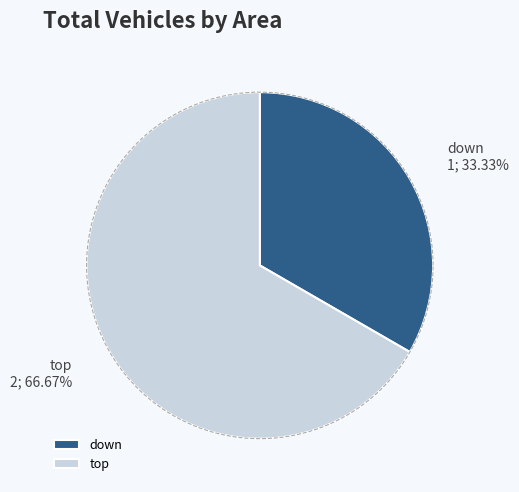

Which category has the smallest portion of the pie?

down